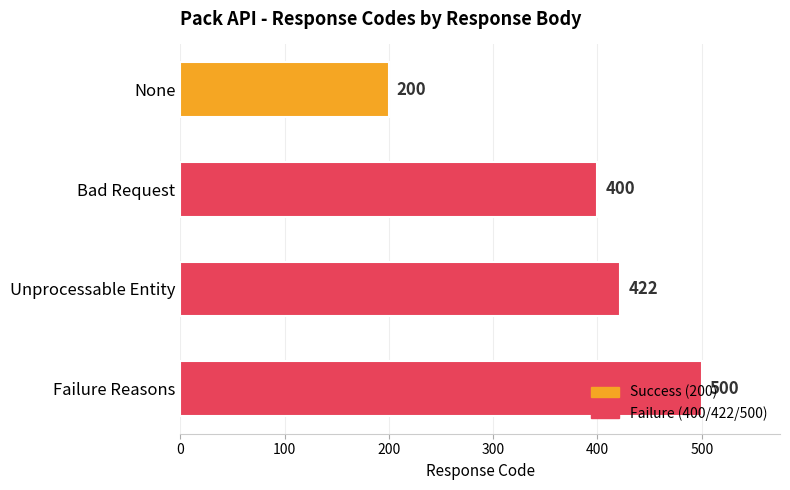

What is the difference between the maximum and minimum values?

300